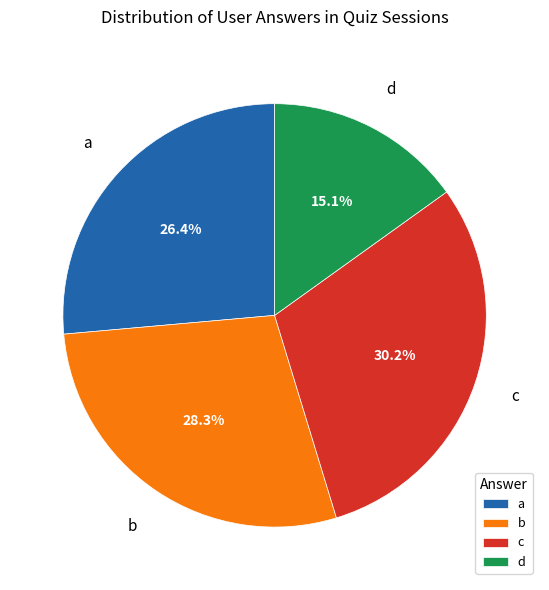

What portion of the pie excludes a?

73.6%